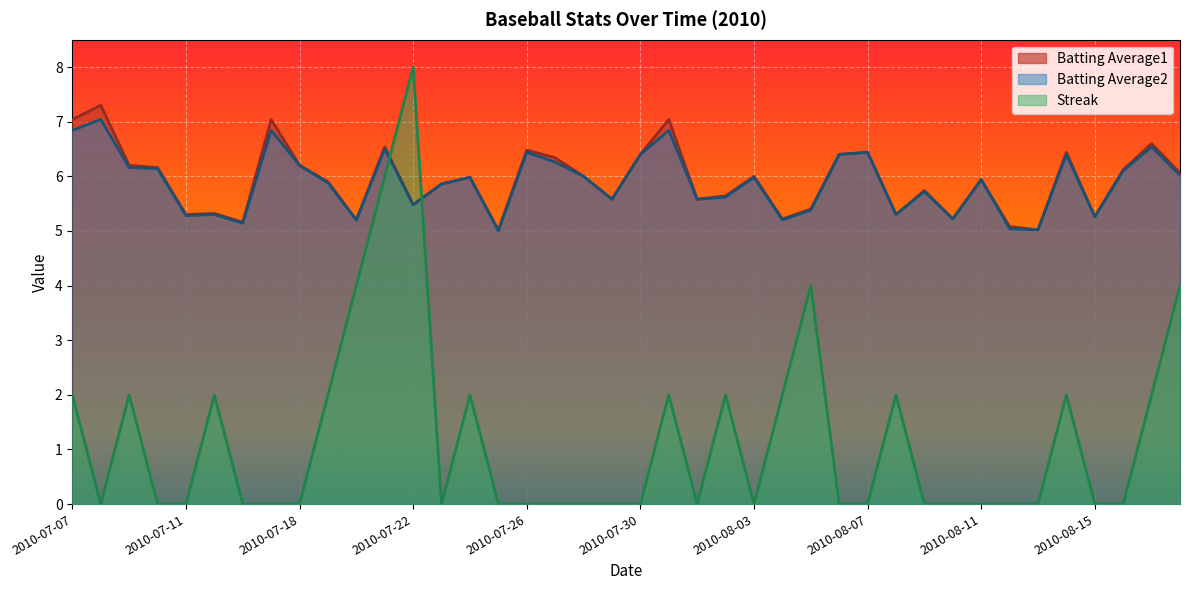

Does the chart display data point markers on the line(s)?

No